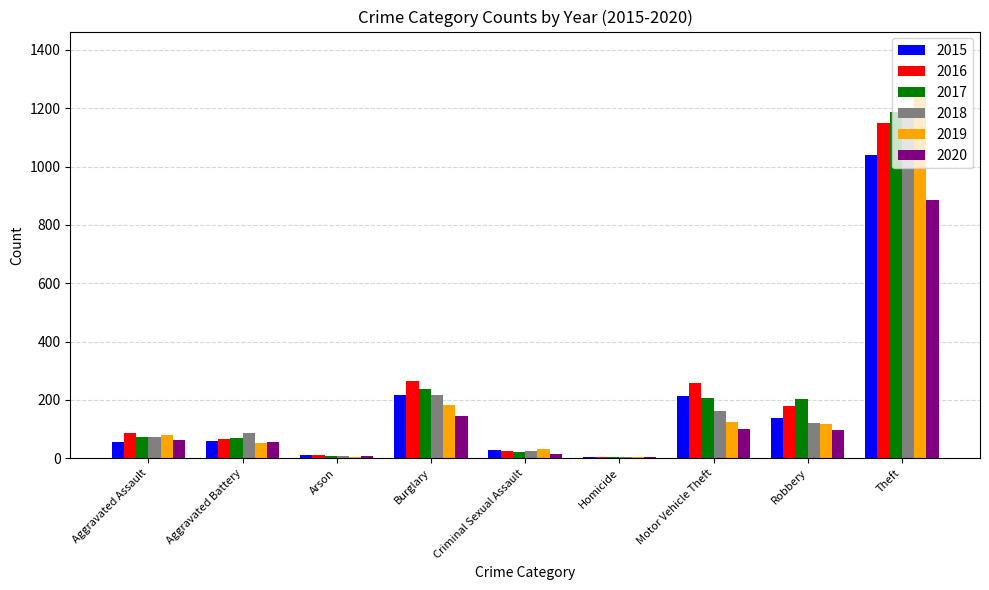

Read the 2018 value at Motor Vehicle Theft.

163